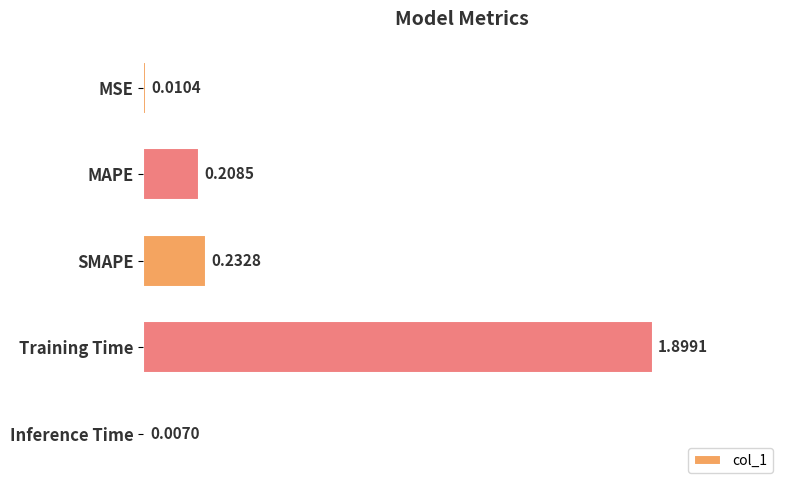

At which label is the value closest to 0?

Inference Time